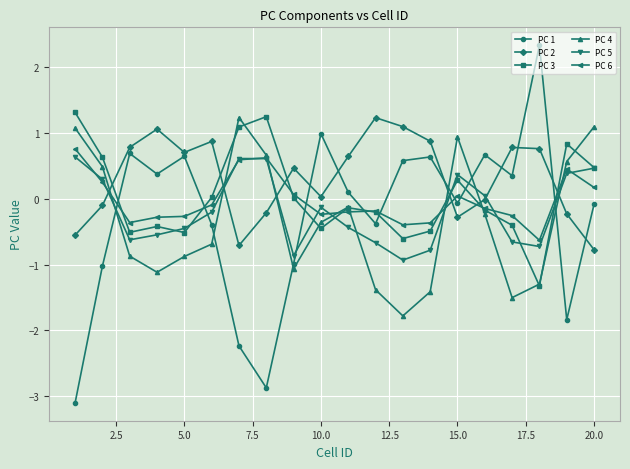

What is the lowest value of the PC 3 series?

-1.3